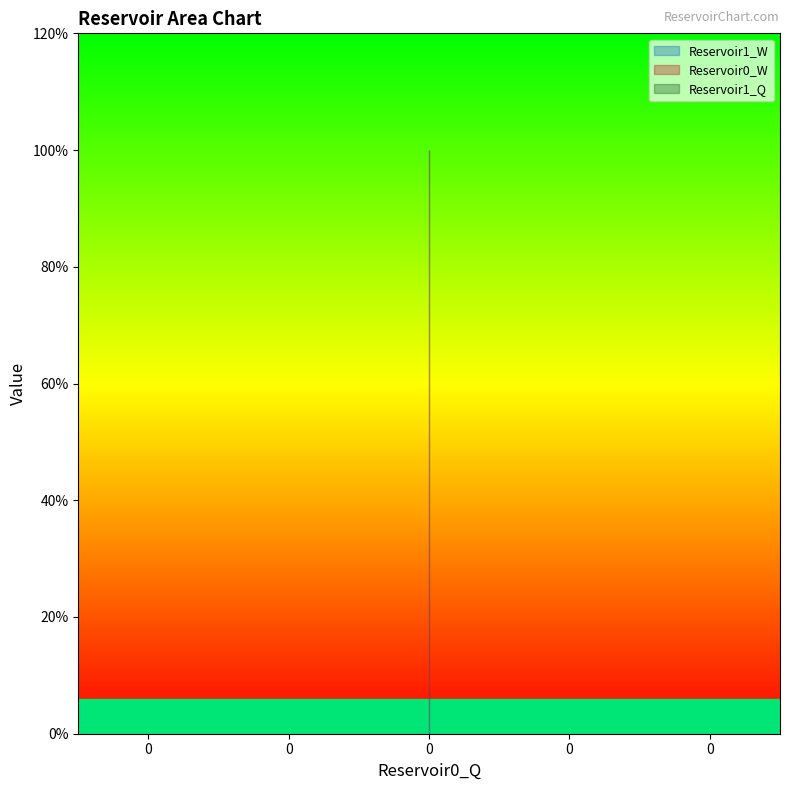

Does the chart have visible grid lines?

No